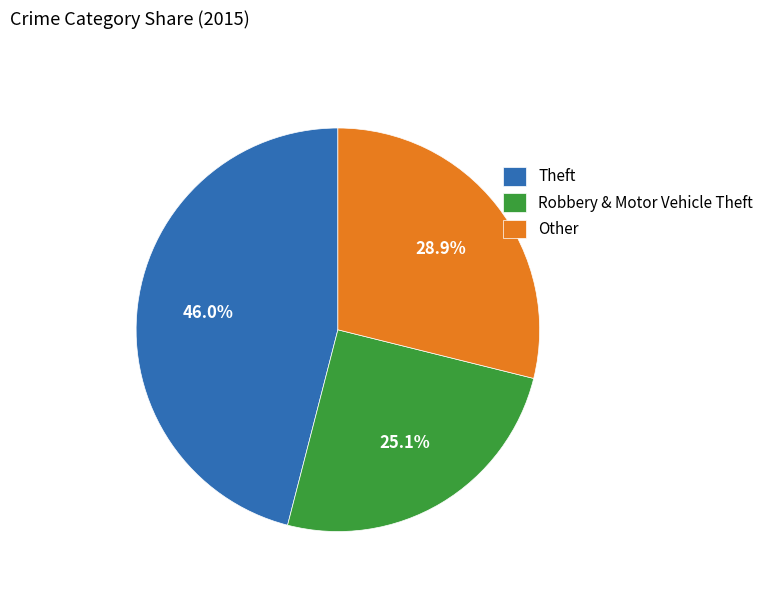

What is the ratio of the value at Robbery & Motor Vehicle Theft to the value at Theft?

0.5